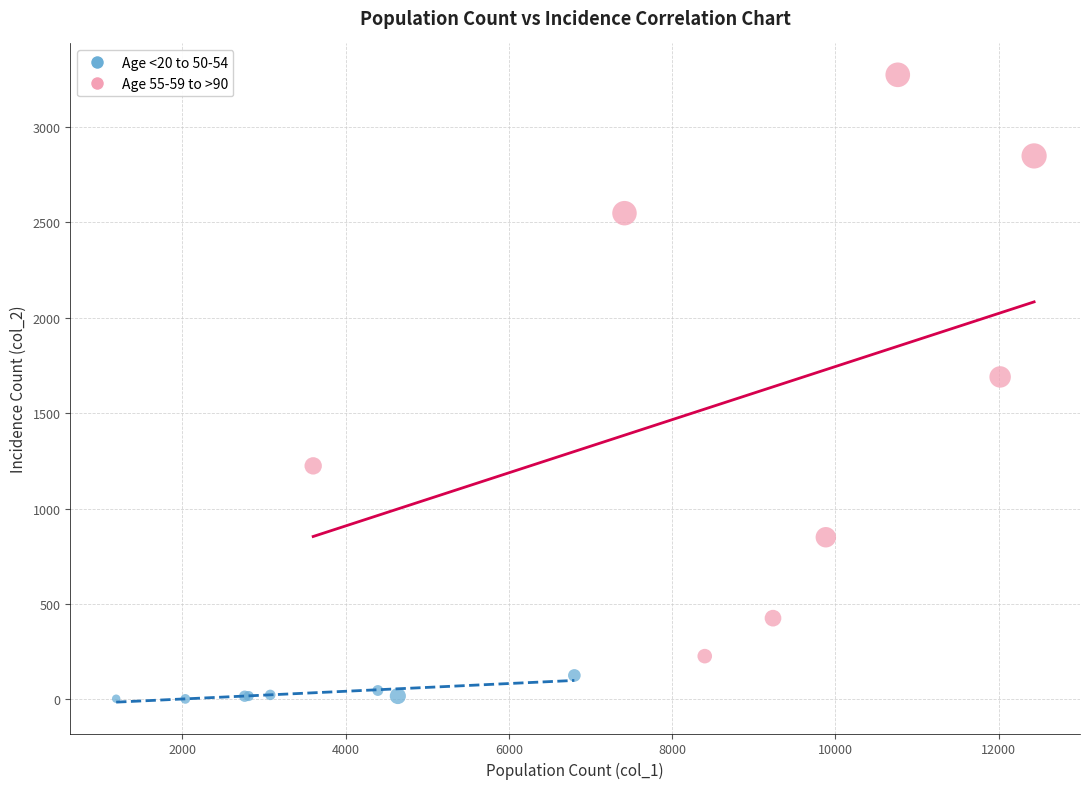

Which series contains the highest Y value?

Age 55-59 to >90